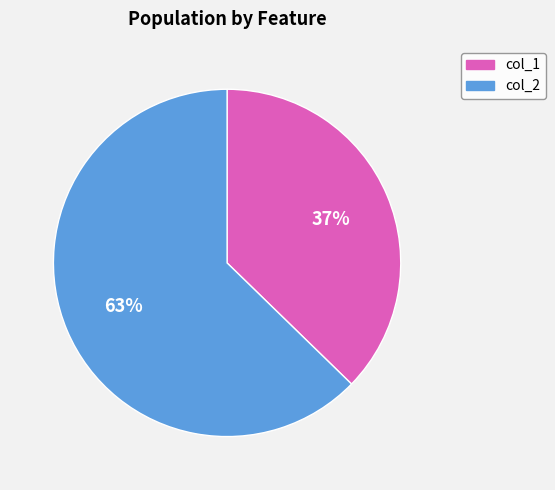

To the nearest percent, what is the average slice percentage?

50%